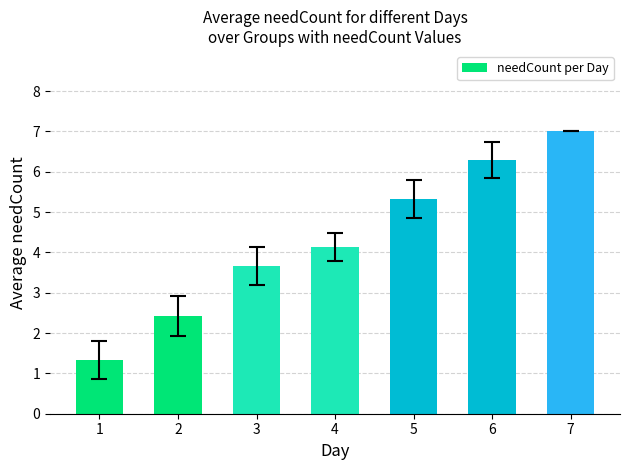

Reading left to right, transcribe all the data shown in this chart.

1=1.3	2=2.4	3=3.7	4=4.1	5=5.3	6=6.3	7=7.0